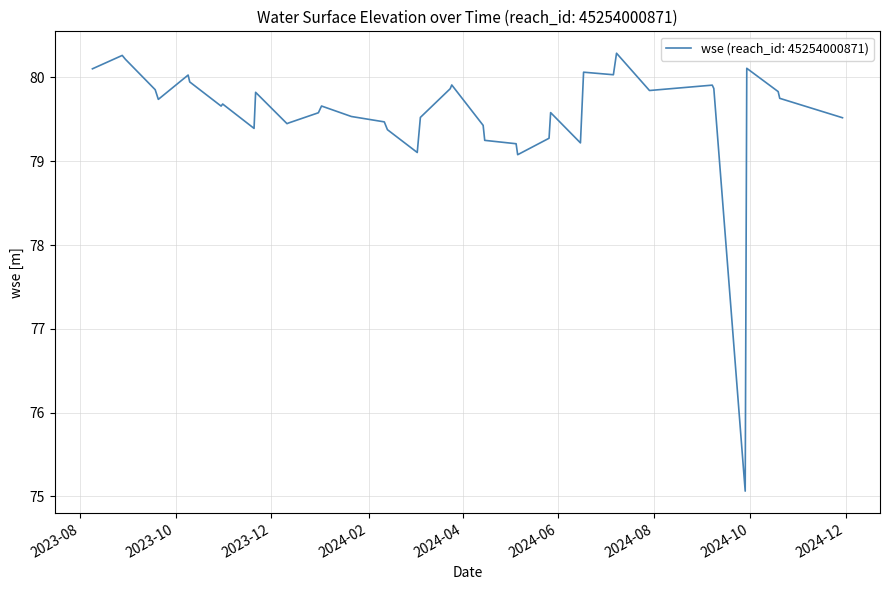

What is the smallest value displayed?

75.1